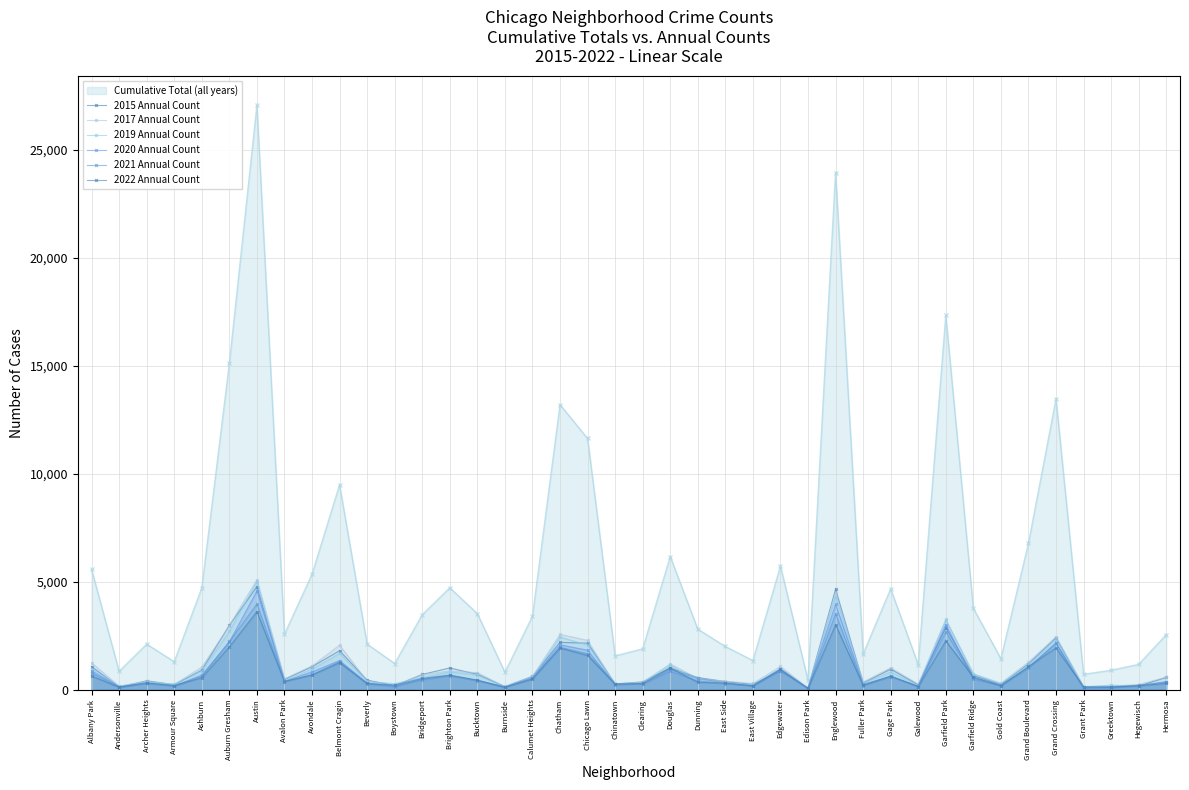

How many lines are shown in the chart?

7